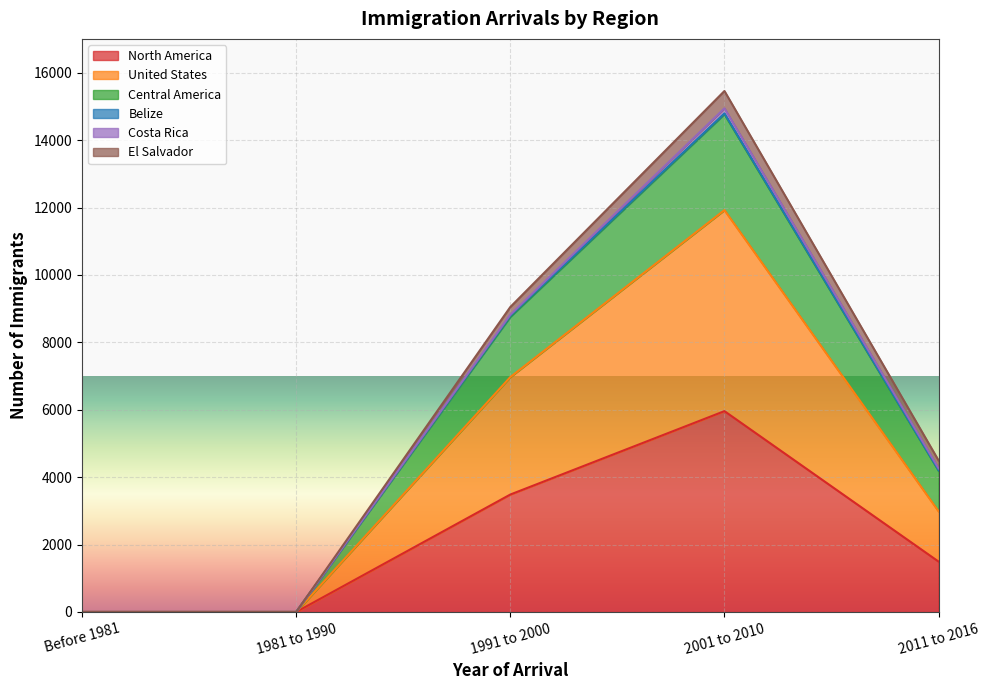

At which category is the sum across all series the highest?

2001 to 2010